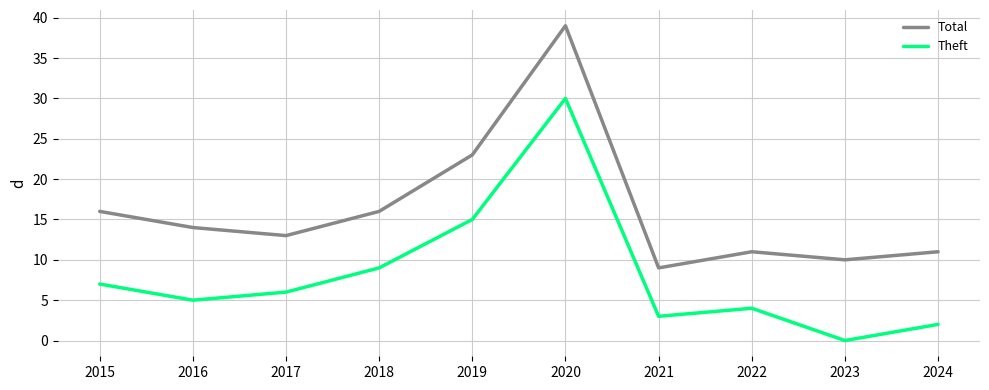

Is it true that Total equals 11 at 2022?

True